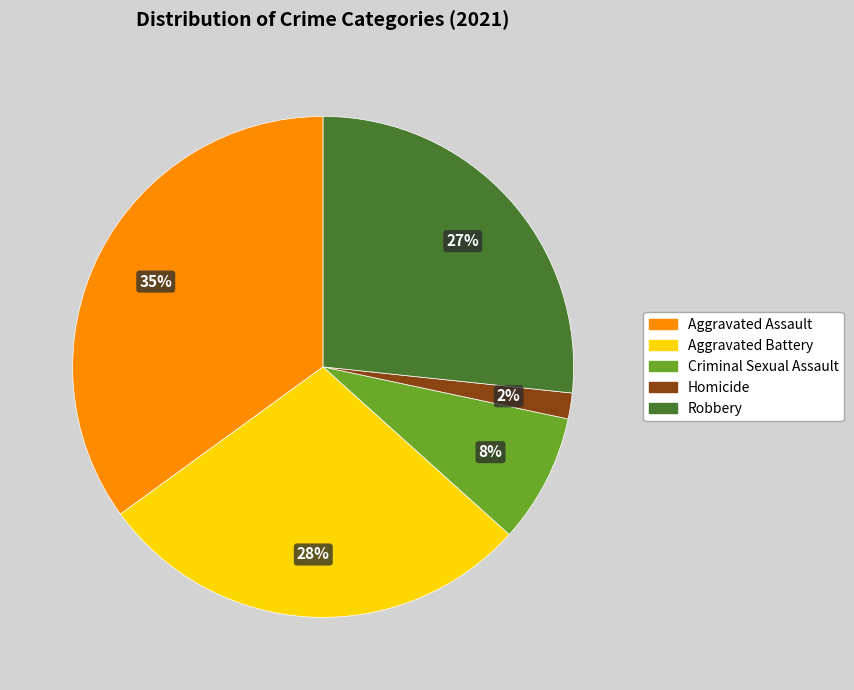

Does Robbery account for over 50% of the chart?

No